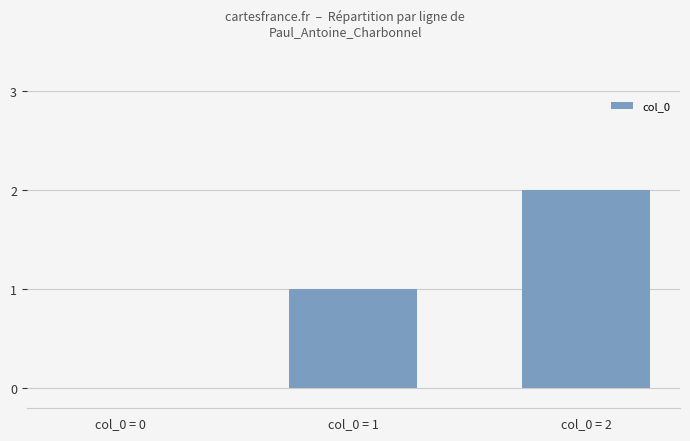

Reading left to right, what are all the values shown in this chart?

0	1	2